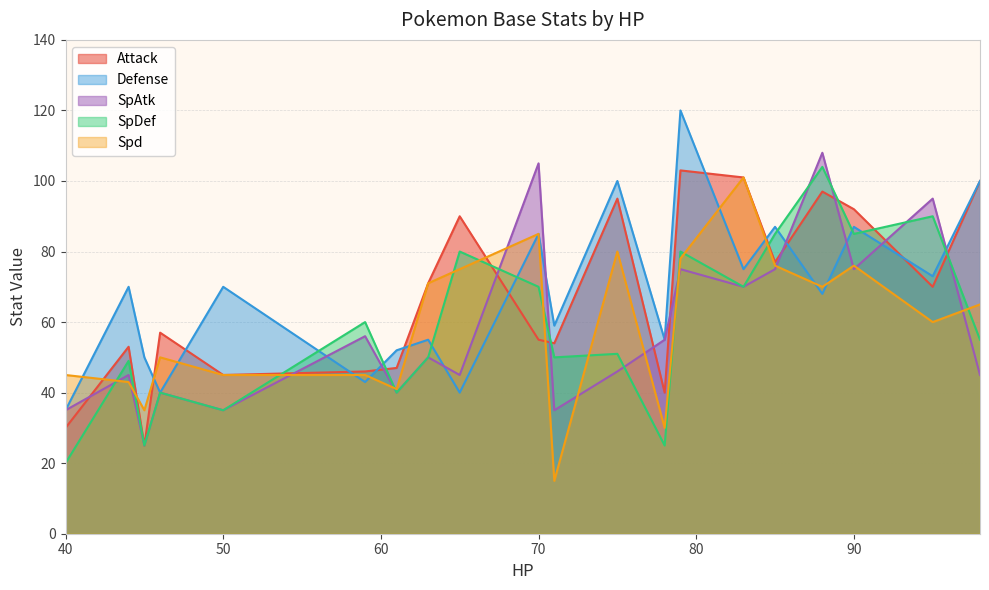

What is the spread (max minus min) of values at 78?

30